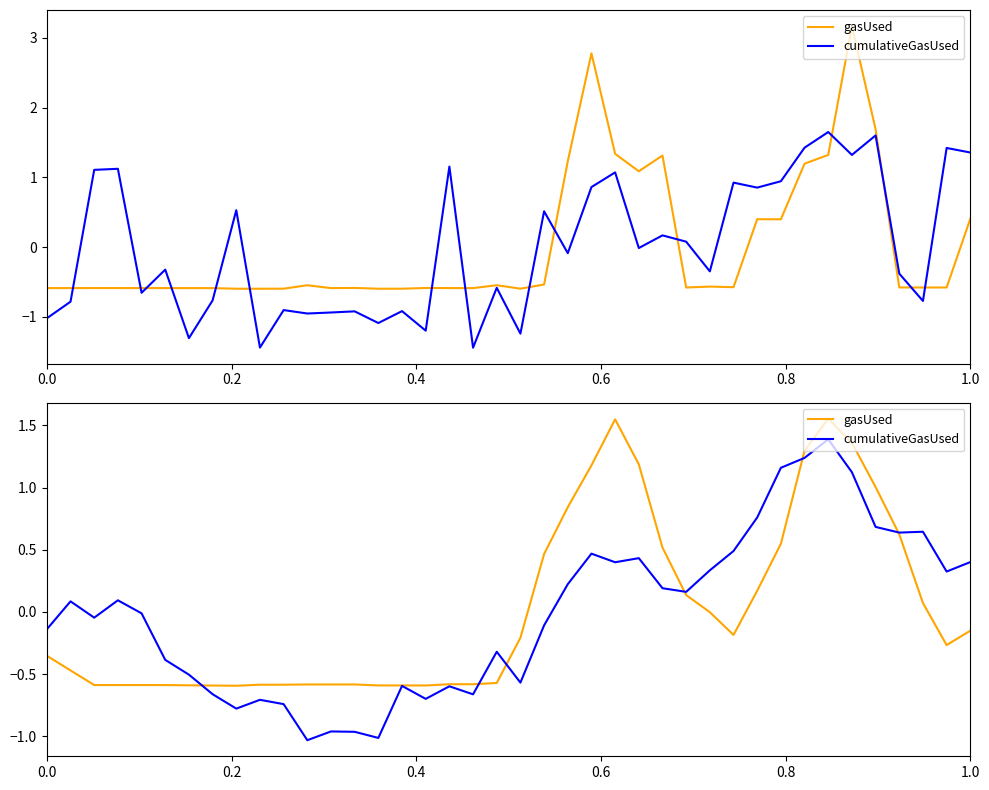

Count the number of data series in this chart.

2